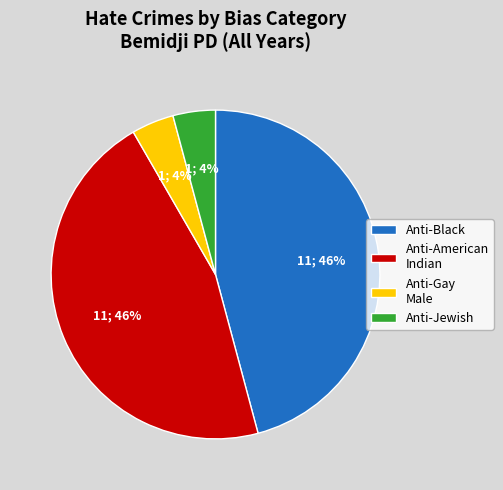

Combined, do Anti-Black and Anti-American Indian account for over 50%?

Yes